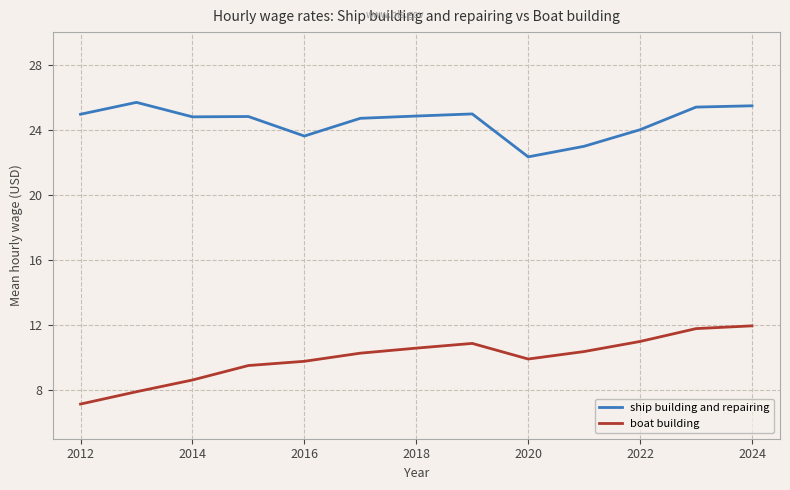

List the series in order of their overall mean, highest first.

ship building and repairing, boat building